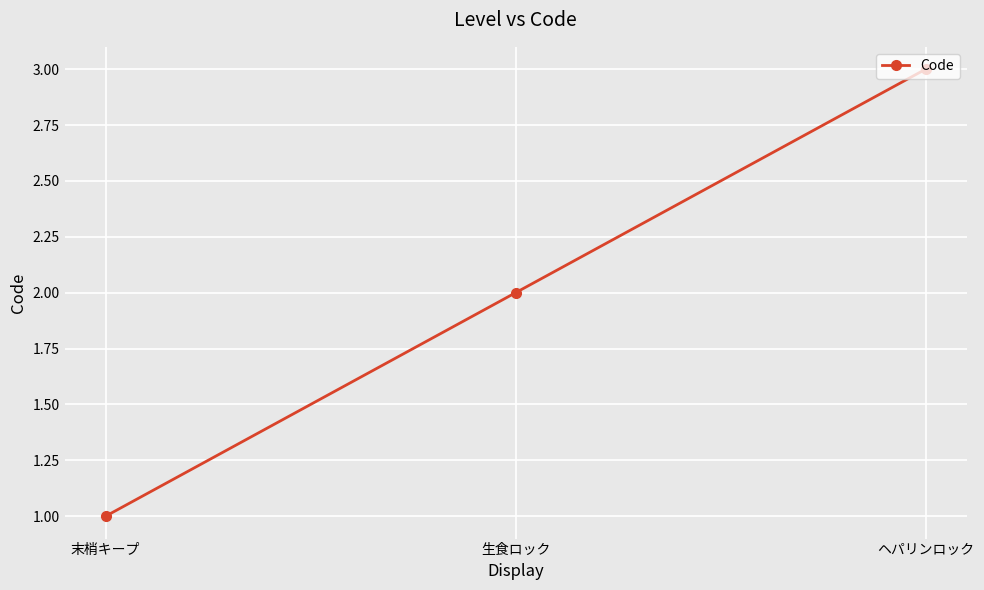

Reading right to left, list all the values displayed in this chart.

ヘパリンロック=3	生食ロック=2	末梢キープ=1